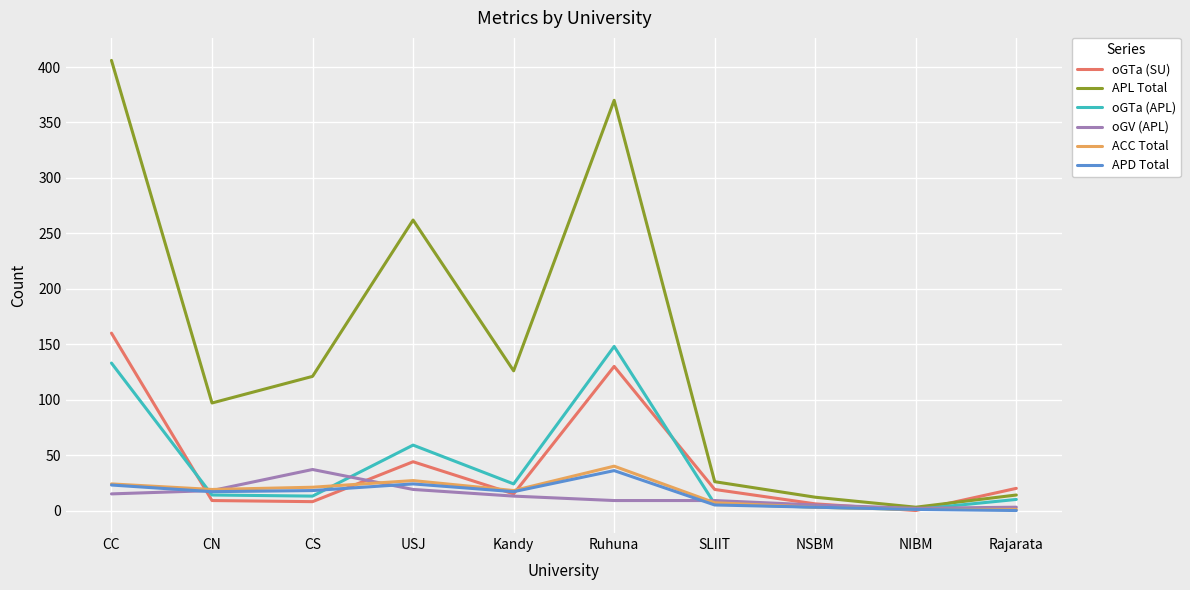

Is it true that APD Total equals 17 at Kandy?

True